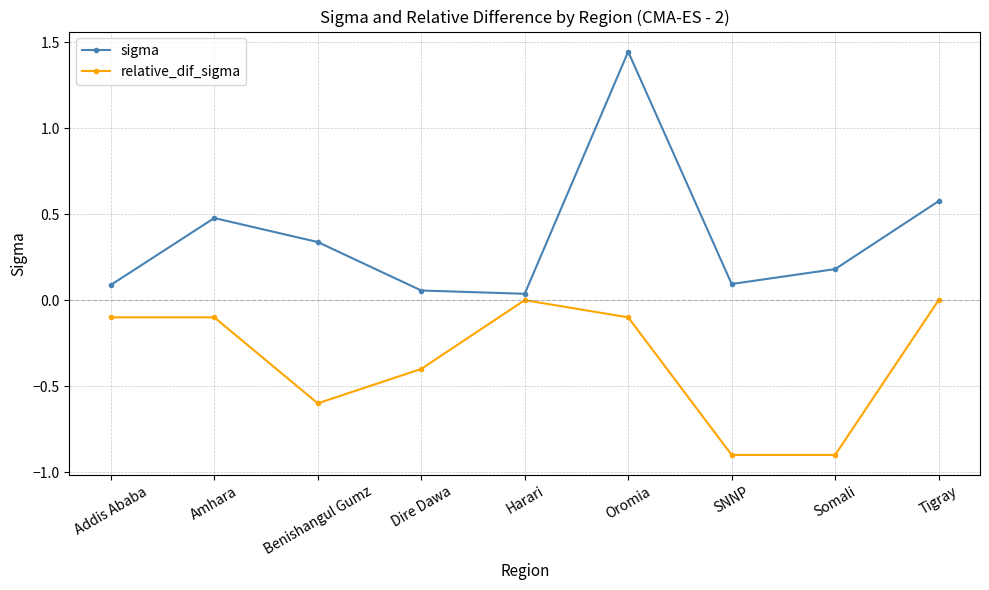

What is the value of the relative_dif_sigma point at the 4th from the left?

-0.4